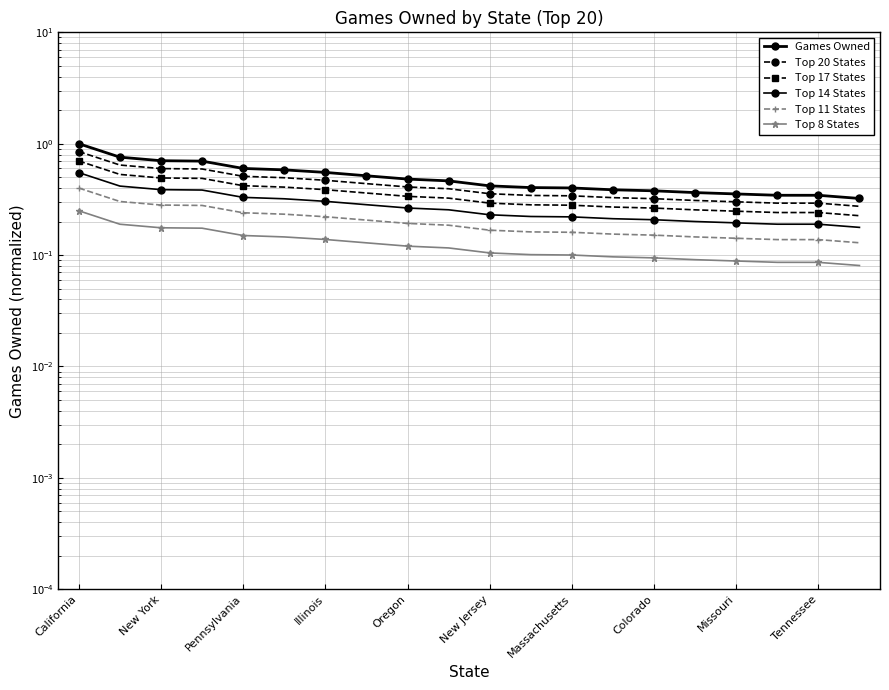

What are all the series names shown in the legend?

Games Owned, Top 20 States, Top 17 States, Top 14 States, Top 11 States, Top 8 States